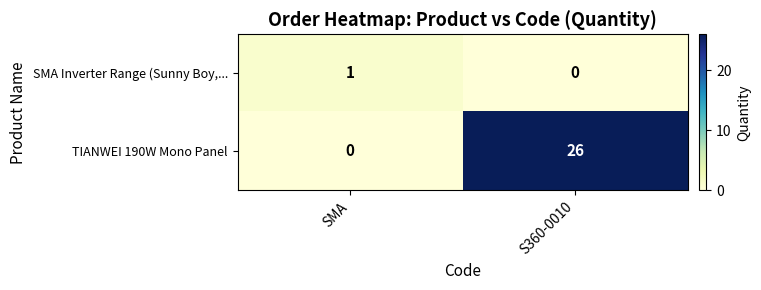

At SMA, list the series in order from largest to smallest.

SMA Inverter Range (Sunny Boy,..., TIANWEI 190W Mono Panel